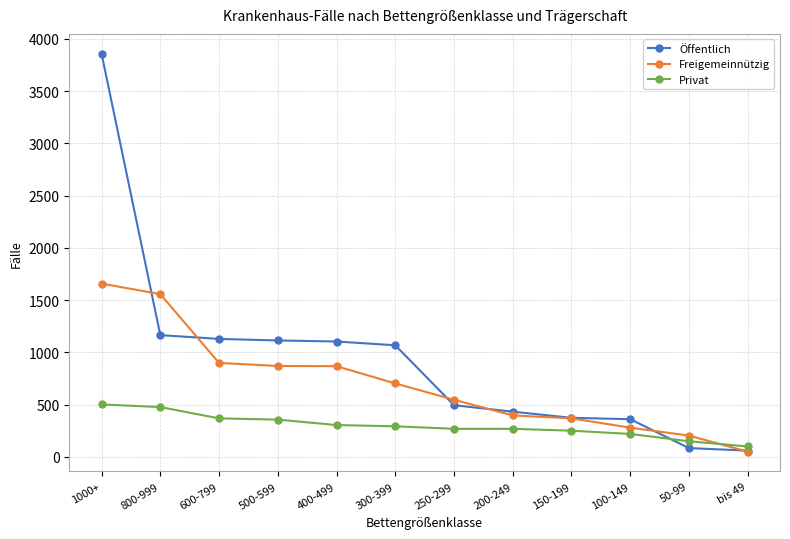

At which label does Privat reach its minimum?

bis 49